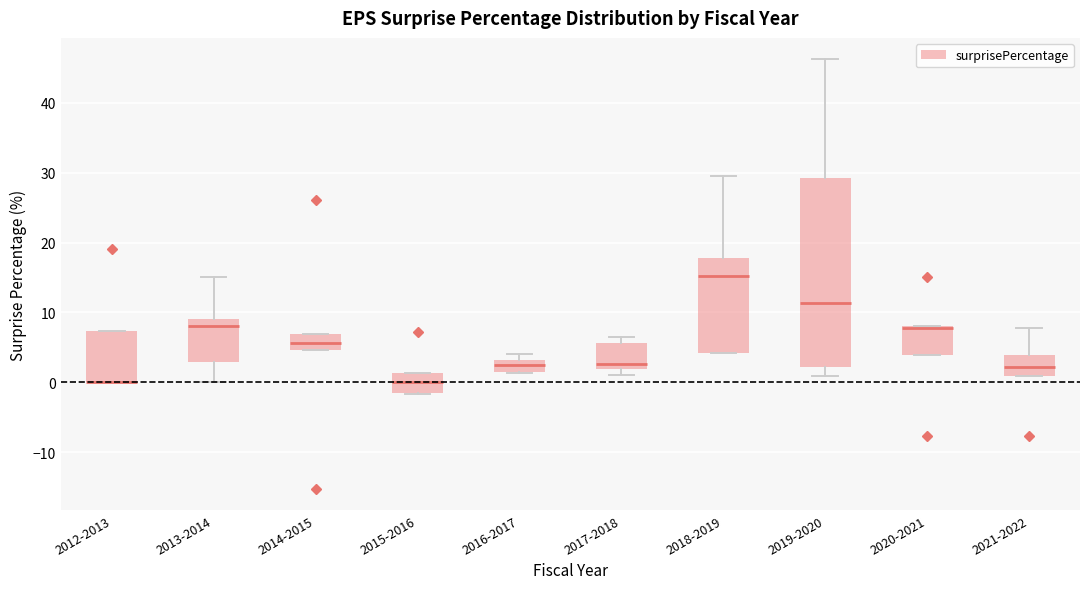

Where does the upper whisker of the box for 2019-2020 end on the y-axis? The values are not printed on the chart, so give them approximately, as read against the axis.

46